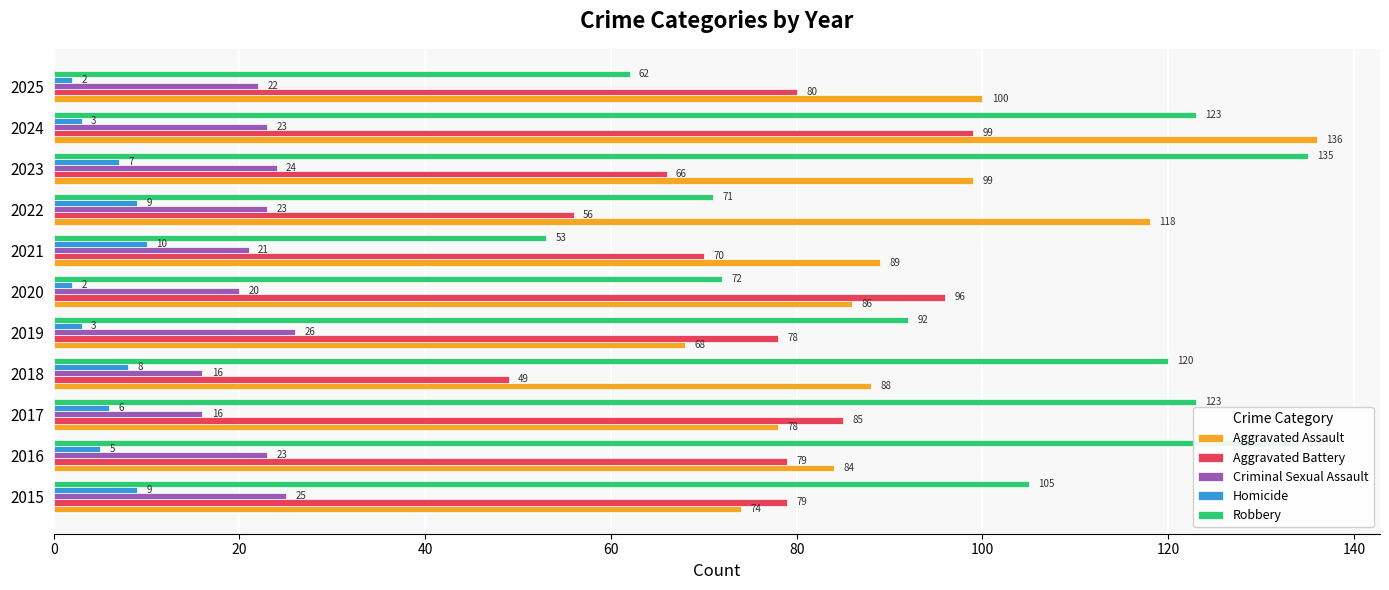

The Criminal Sexual Assault series shows 13 at 2022. True or false?

False